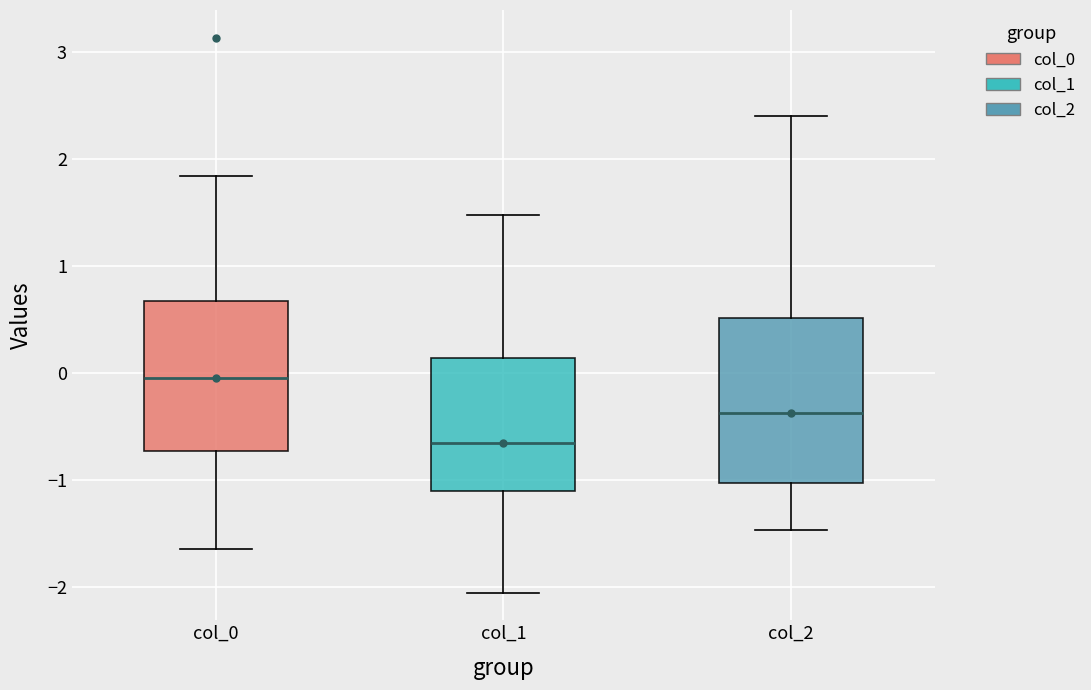

Where does the lower whisker of the box for col_1 end on the y-axis? The values are not printed on the chart, so give them approximately, as read against the axis.

-2.1